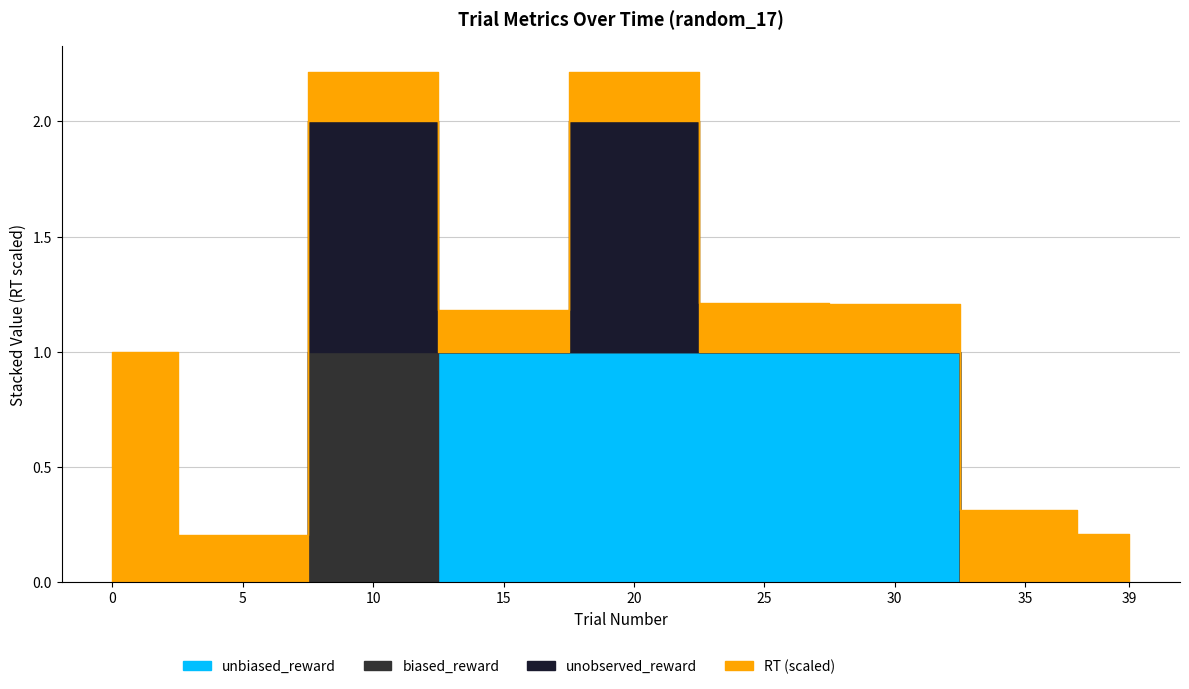

What are all the series names shown in the legend?

RT, observed_reward, unobserved_reward, biased_reward, unbiased_reward